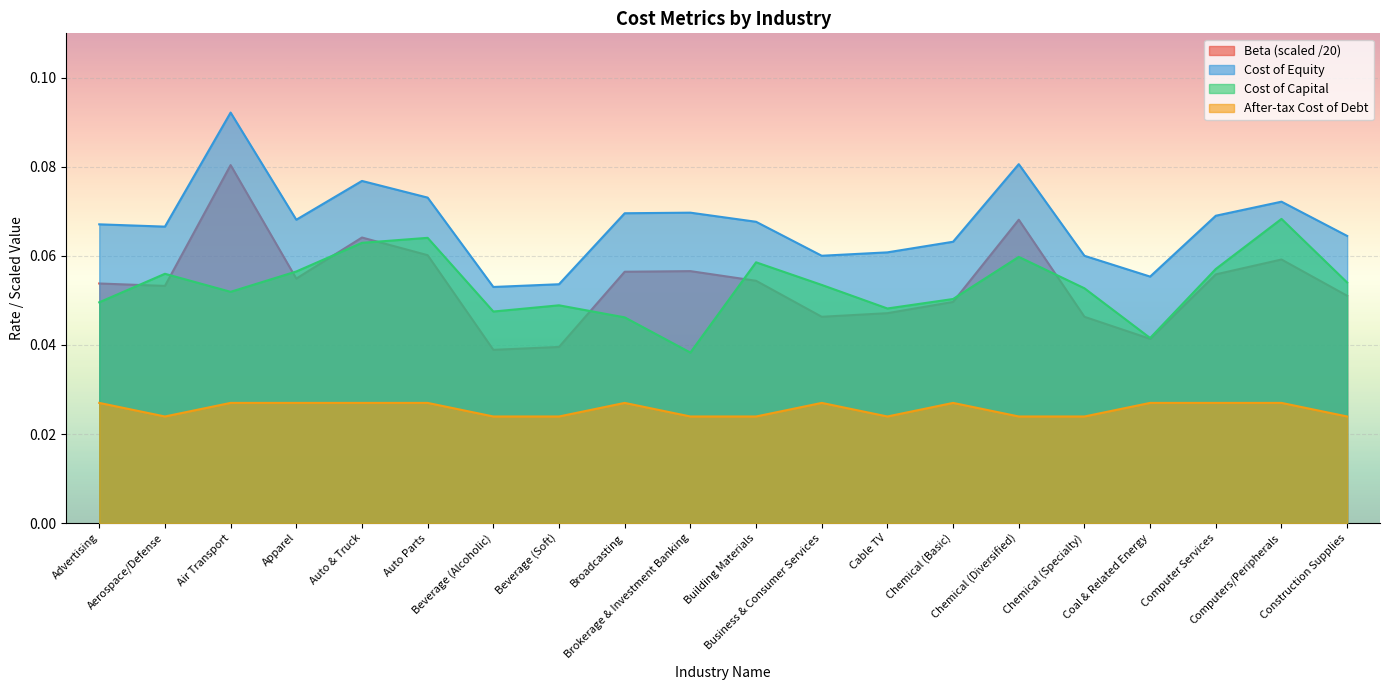

True or false: After-tax Cost of Debt and Beta intersect in this chart.

False